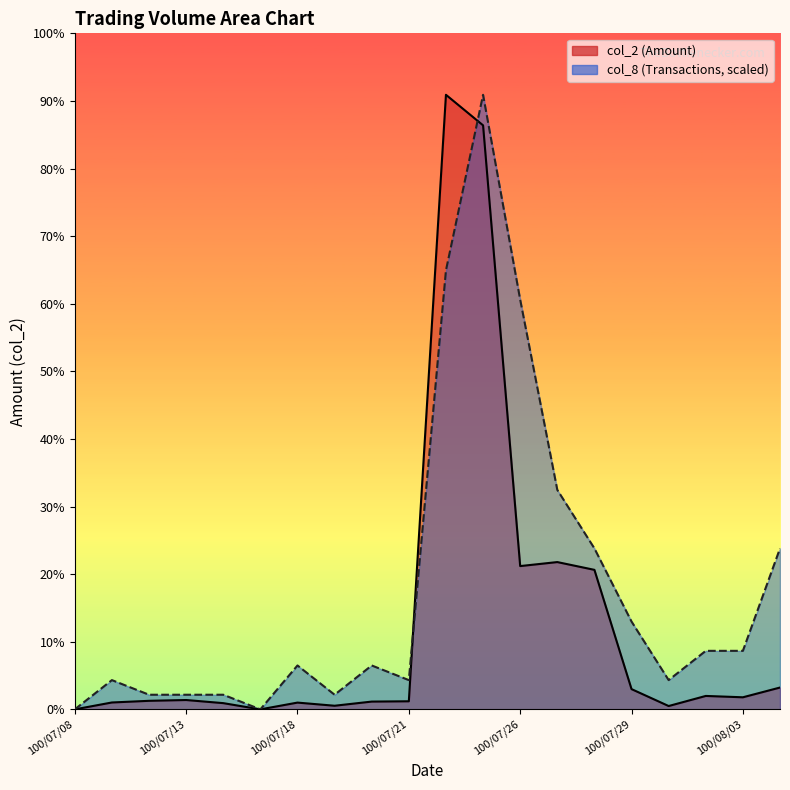

Reading right to left, extract all data points from this chart.

col_2: 100/08/04=73550.0	100/08/03=40690.0	100/08/02=45240.0	100/08/01=11250.0	100/07/29=68230.0	100/07/28=470080.0	100/07/27=496270.0	100/07/26=482790.0	100/07/25=1967800.0	100/07/22=2070710.0	100/07/21=27250.0	100/07/20=26220.0	100/07/19=12200.0	100/07/18=22810.0	100/07/15=0.0	100/07/14=21000.0	100/07/13=31500.0	100/07/12=28800.0	100/07/11=23200.0	100/07/08=0.0
col_8: 100/08/04=542328.8	100/08/03=197210.5	100/08/02=197210.5	100/08/01=98605.2	100/07/29=295815.7	100/07/28=542328.8	100/07/27=739539.3	100/07/26=1380473.3	100/07/25=2070710.0	100/07/22=1479078.6	100/07/21=98605.2	100/07/20=147907.9	100/07/19=49302.6	100/07/18=147907.9	100/07/15=0.0	100/07/14=49302.6	100/07/13=49302.6	100/07/12=49302.6	100/07/11=98605.2	100/07/08=0.0